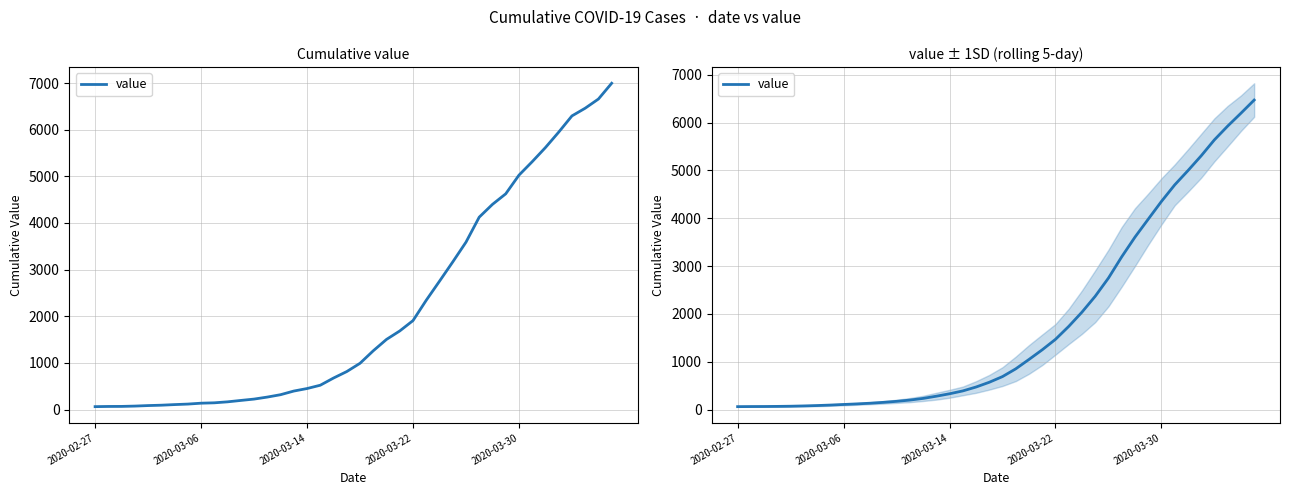

Does the chart have visible grid lines?

Yes